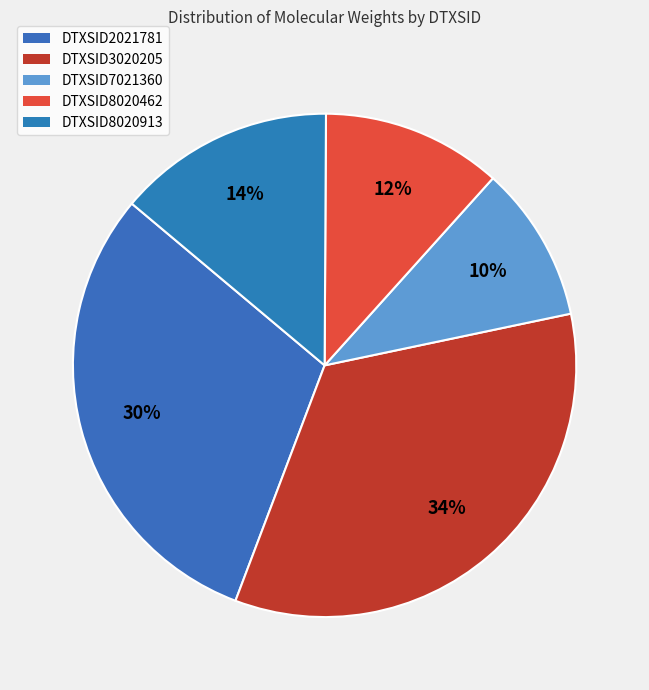

Which category has the biggest portion of the pie?

DTXSID3020205